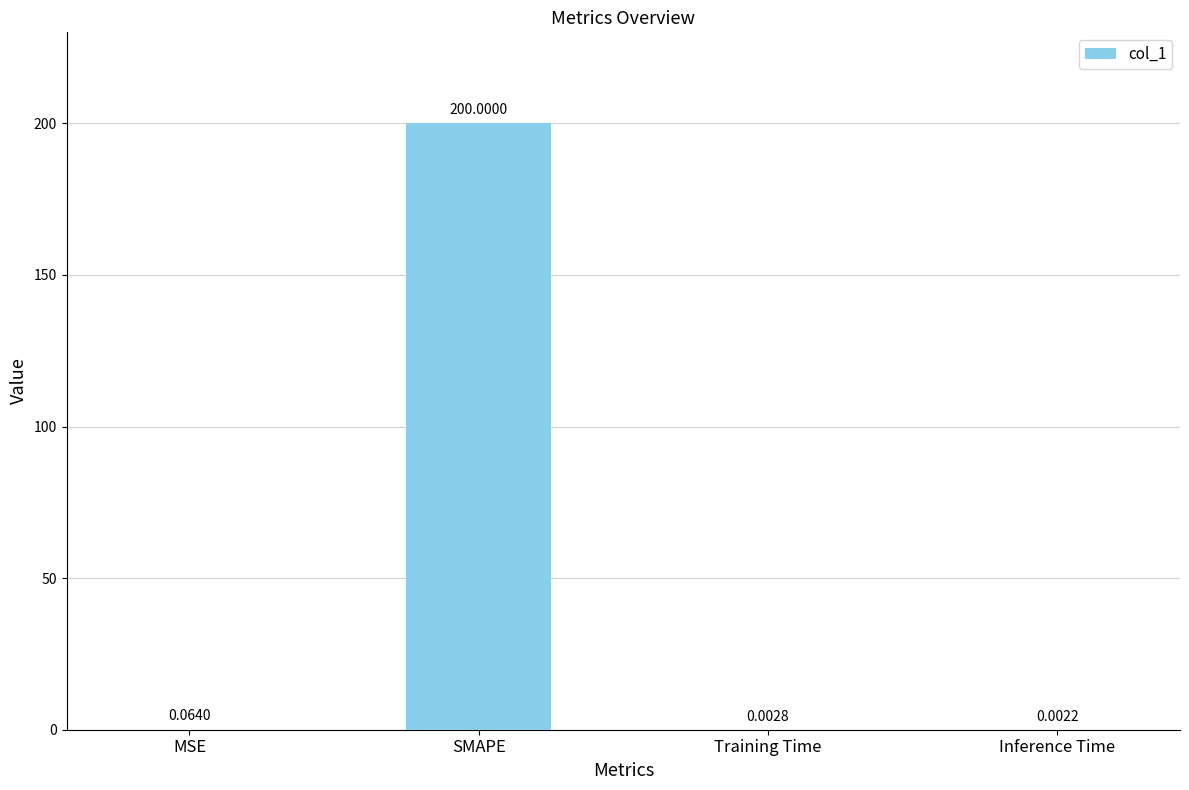

What is the sum of the values at SMAPE and Training Time?

200.0